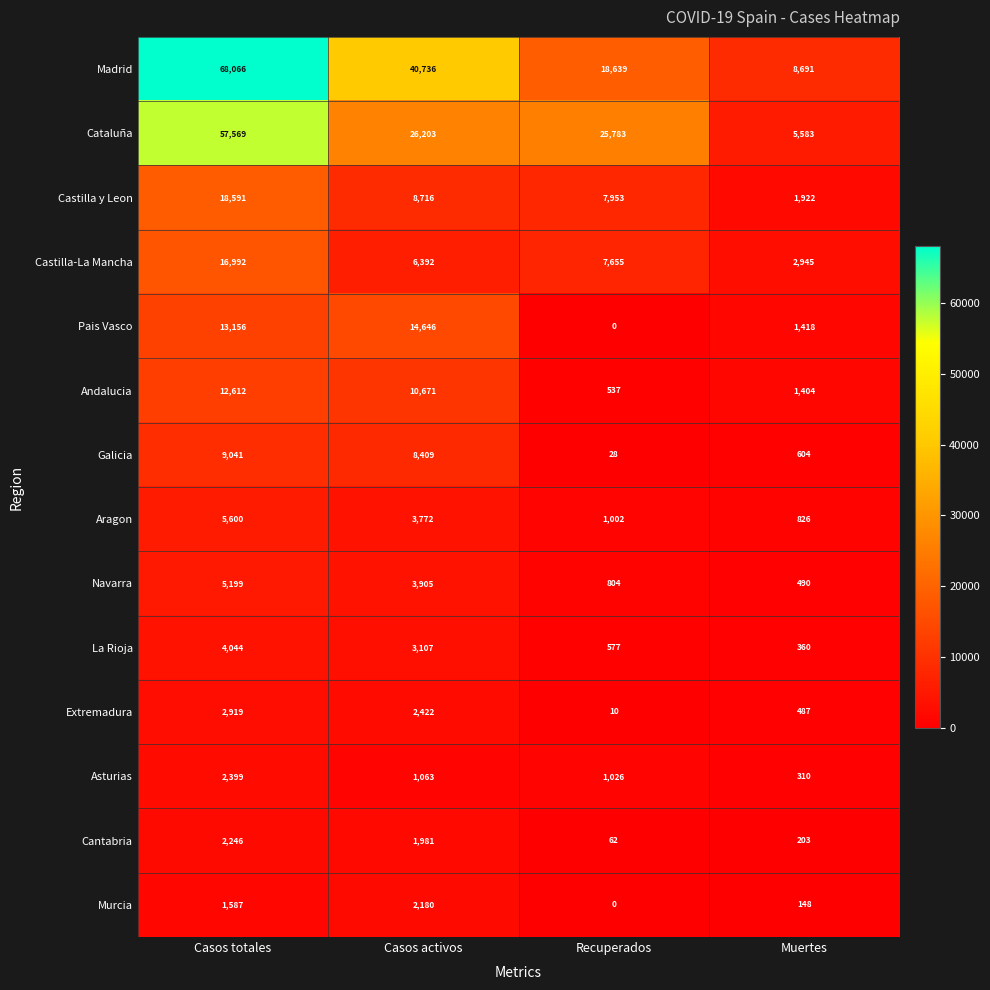

What value does the Navarra series have at Casos totales, to the nearest 10?

5200